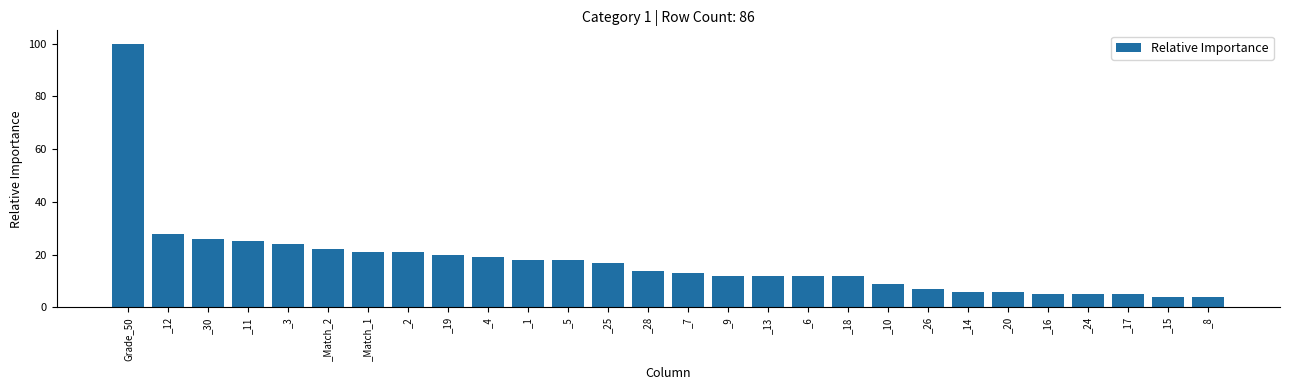

What is the difference between the maximum and minimum values?

96